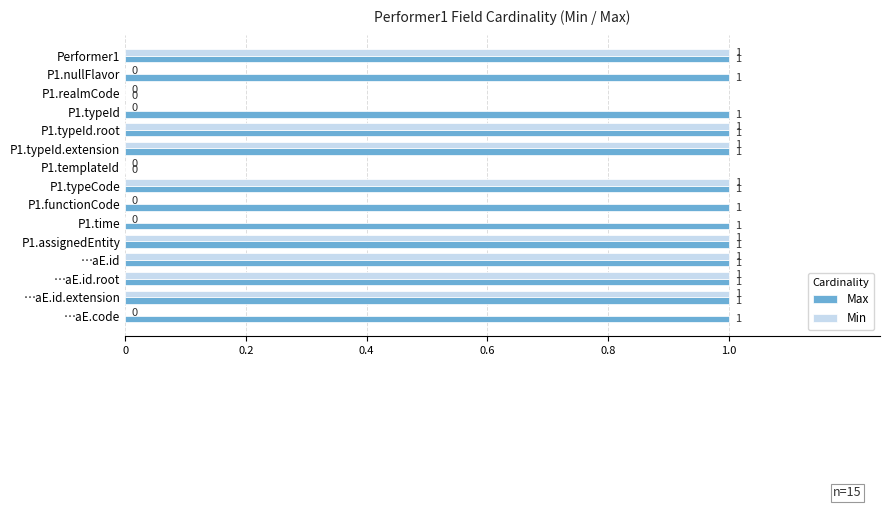

What is the average value of the Max series?

1